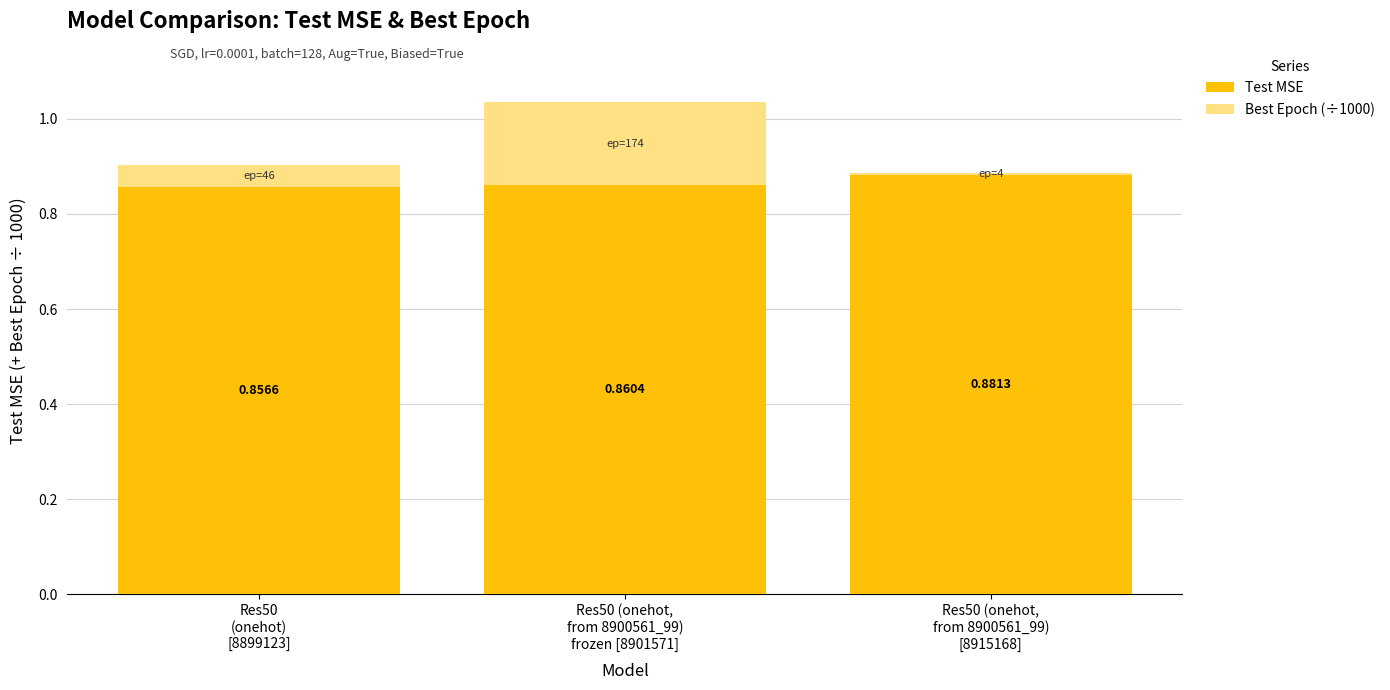

What is the sum of all Test MSE values?

2.6